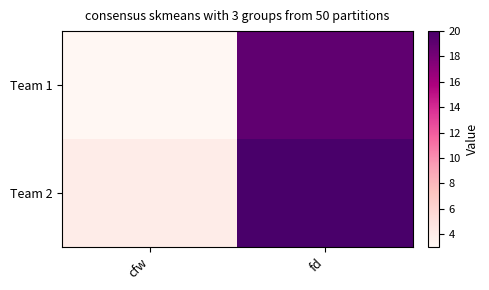

What is the greatest value displayed?

20